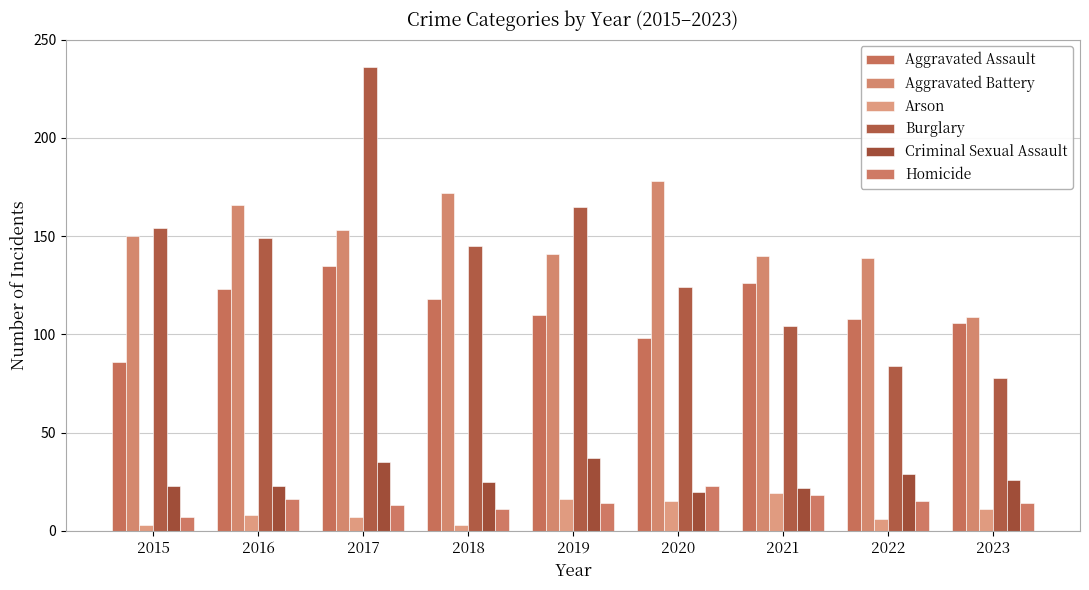

Reading left to right, extract all data points from this chart.

Aggravated Assault: 86	123	135	118	110	98	126	108	106
Aggravated Battery: 150	166	153	172	141	178	140	139	109
Arson: 3	8	7	3	16	15	19	6	11
Burglary: 154	149	236	145	165	124	104	84	78
Criminal Sexual Assault: 23	23	35	25	37	20	22	29	26
Homicide: 7	16	13	11	14	23	18	15	14